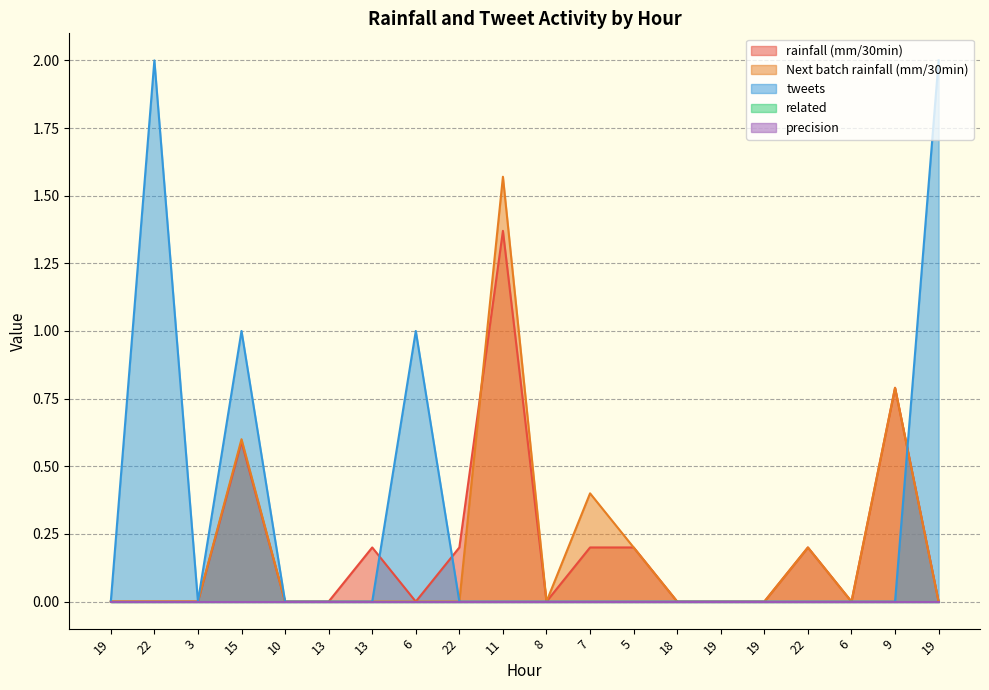

How many values in Next batch rainfall (mm/30min) are above zero?

6